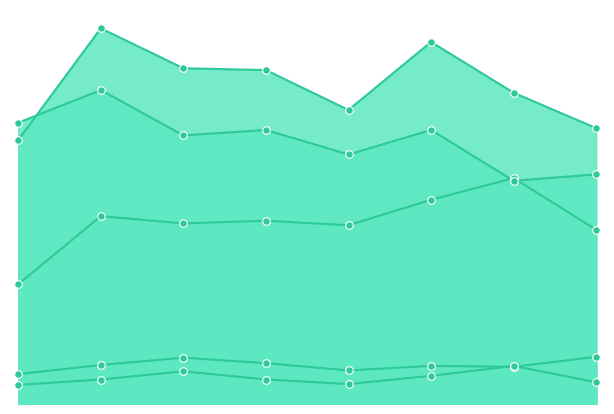

At how many categories does at least one series exceed 102?

8